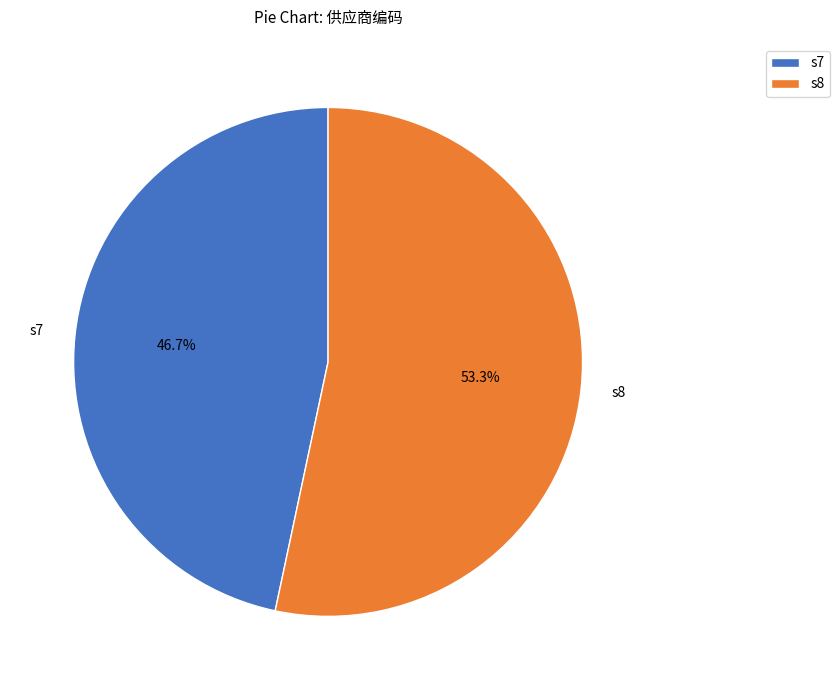

The s7 slice represents 41% of the pie. True or false?

False